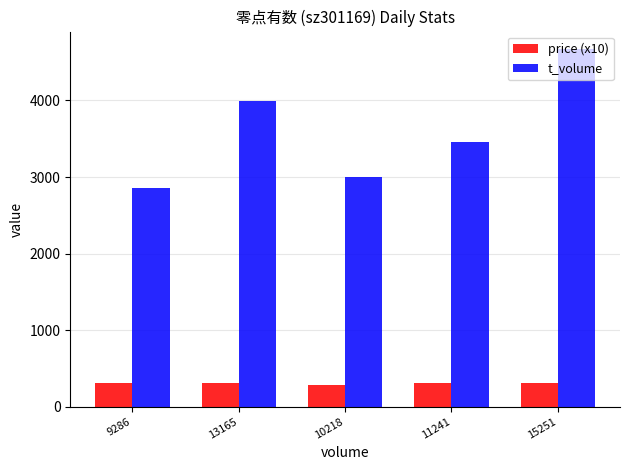

What is the smallest value displayed?

289.0